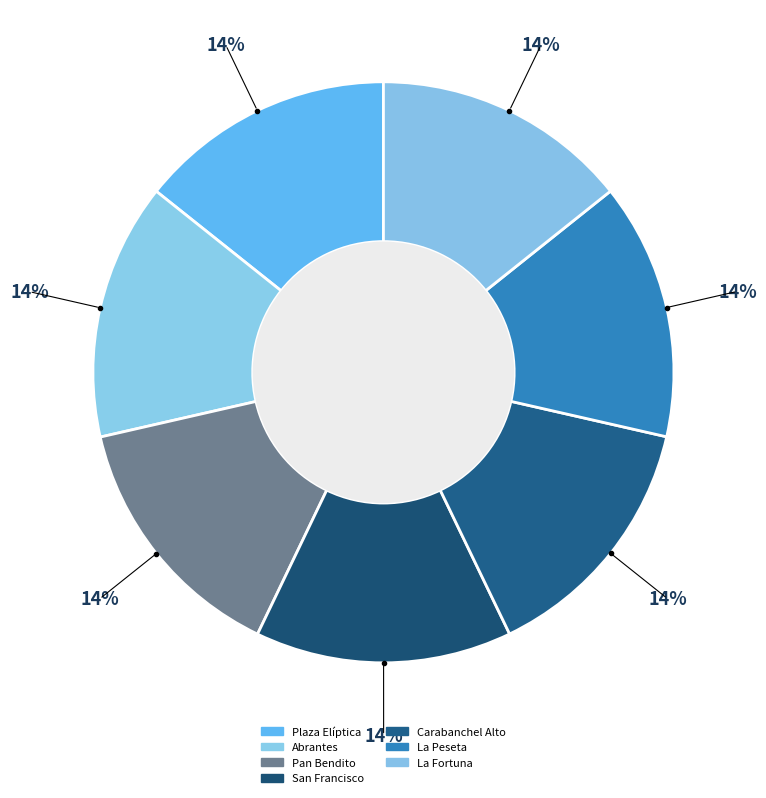

Is the sum of Pan Bendito and San Francisco greater than half?

No